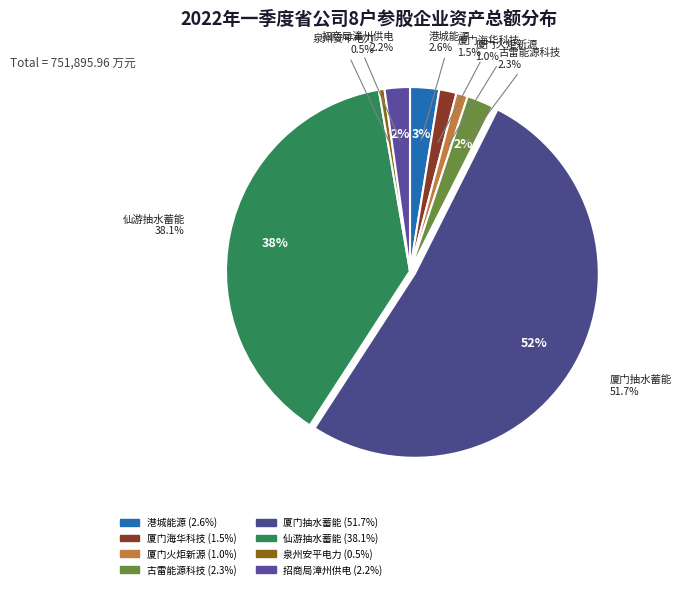

Approximately how many times larger is the value at 招商局漳州供电 compared to 港城能源?

0.9